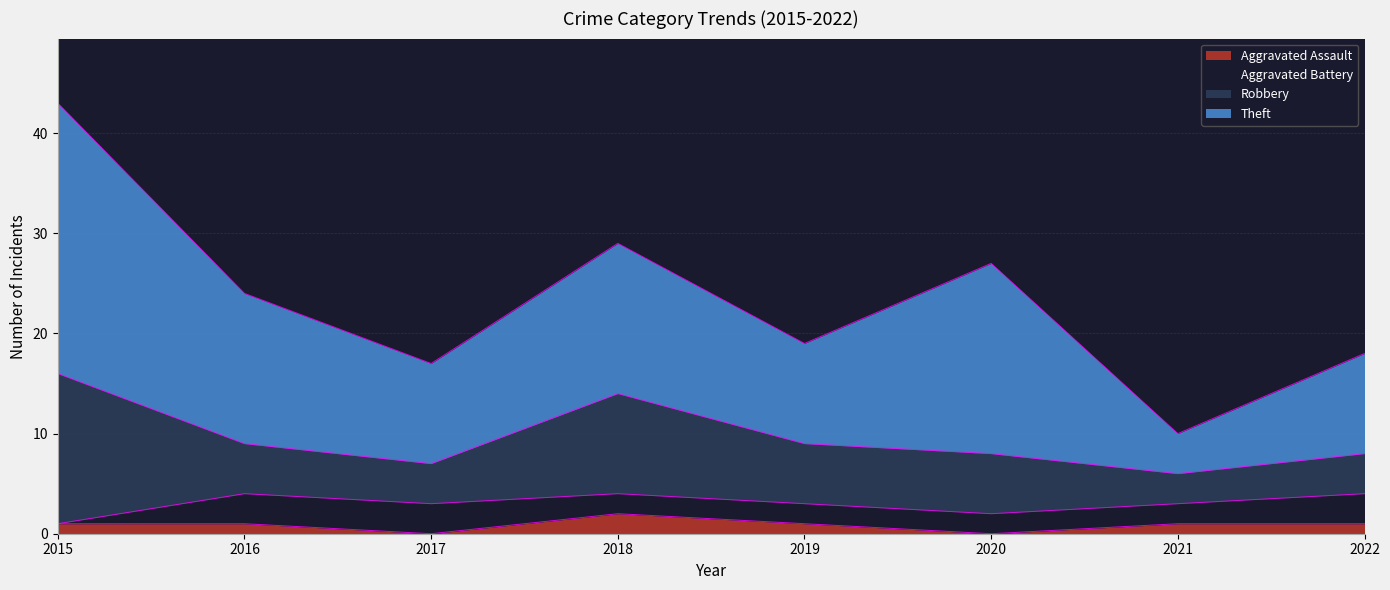

At which category does the chart reach its peak across all series?

2015